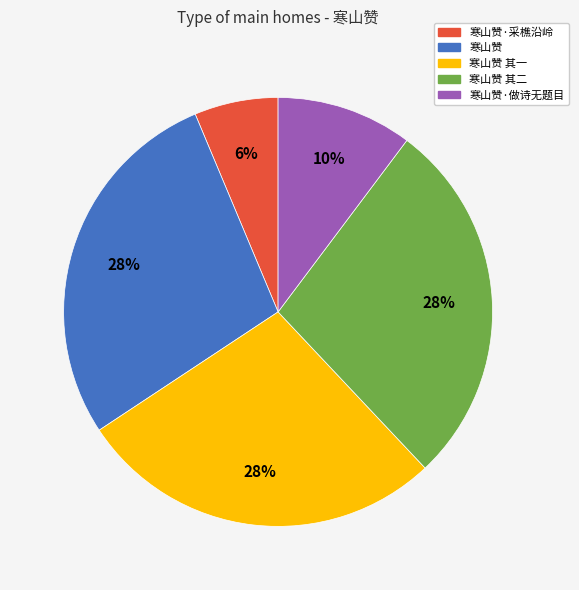

What percentage is the 寒山赞·做诗无题目 slice, to the nearest percent?

10%